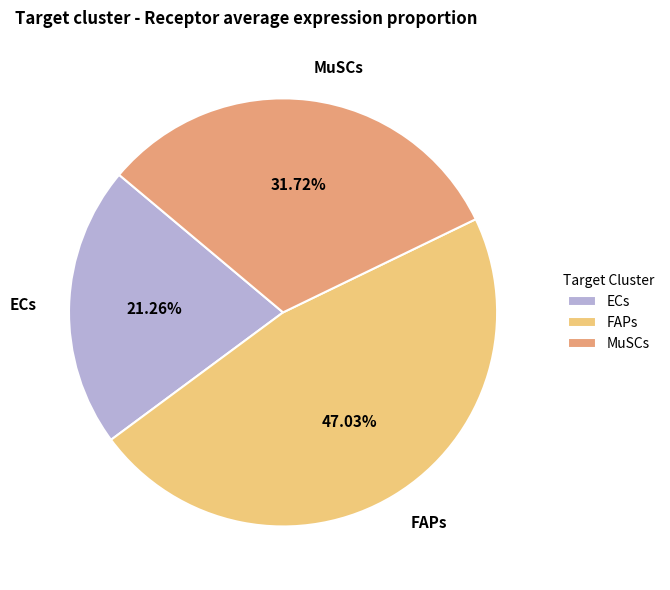

Approximately how many times larger is the value at FAPs compared to MuSCs?

1.5